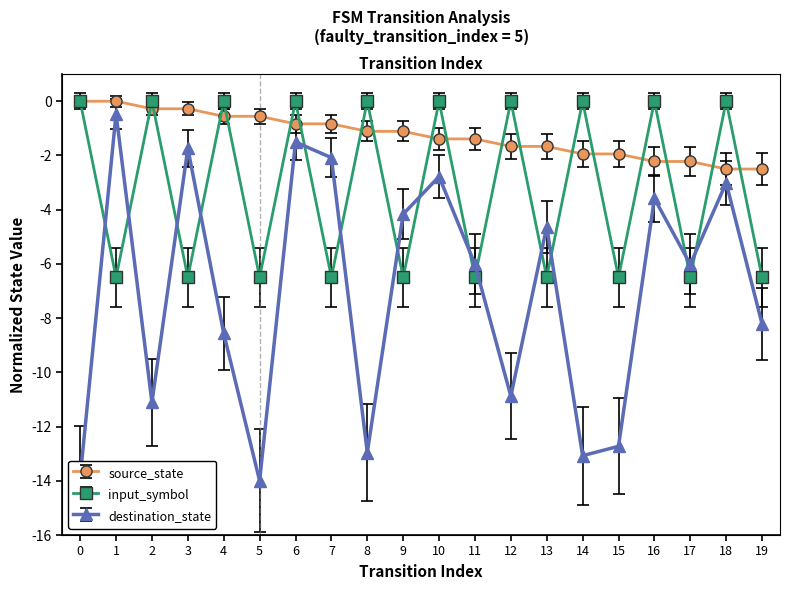

How many negative values does the input_symbol_num series have?

10